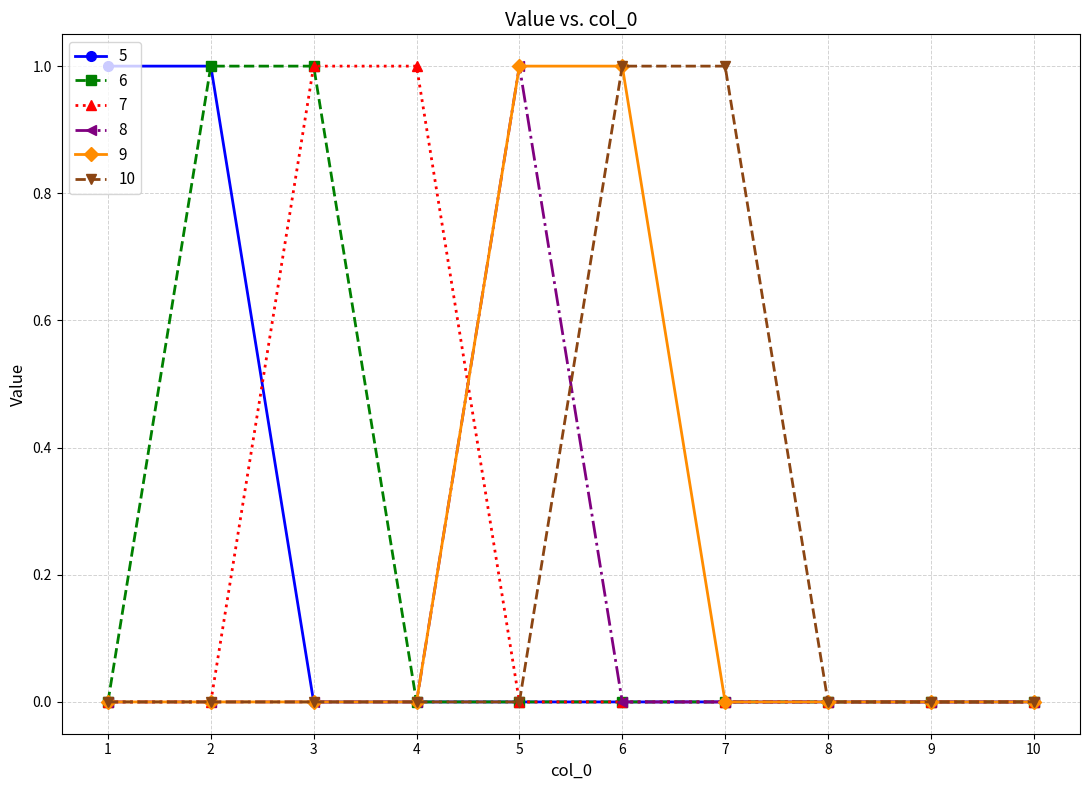

How many 10 values are between 0 and 1?

10